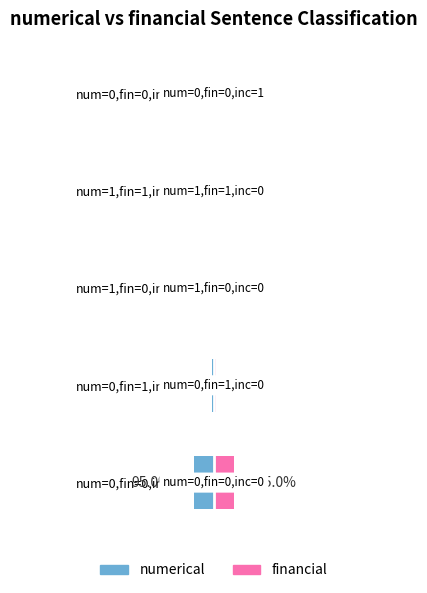

At how many categories does at least one series exceed -3?

5